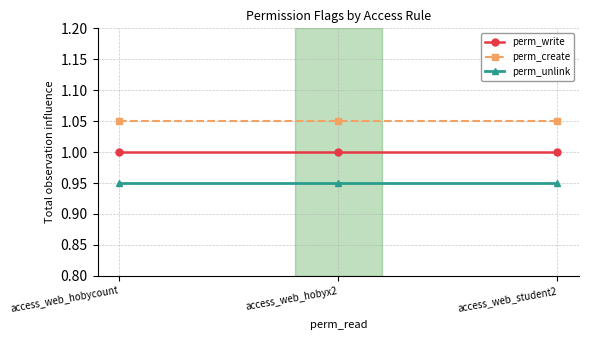

True or false: perm_create has a value of 1.6 at access_web_hobyx2.

False